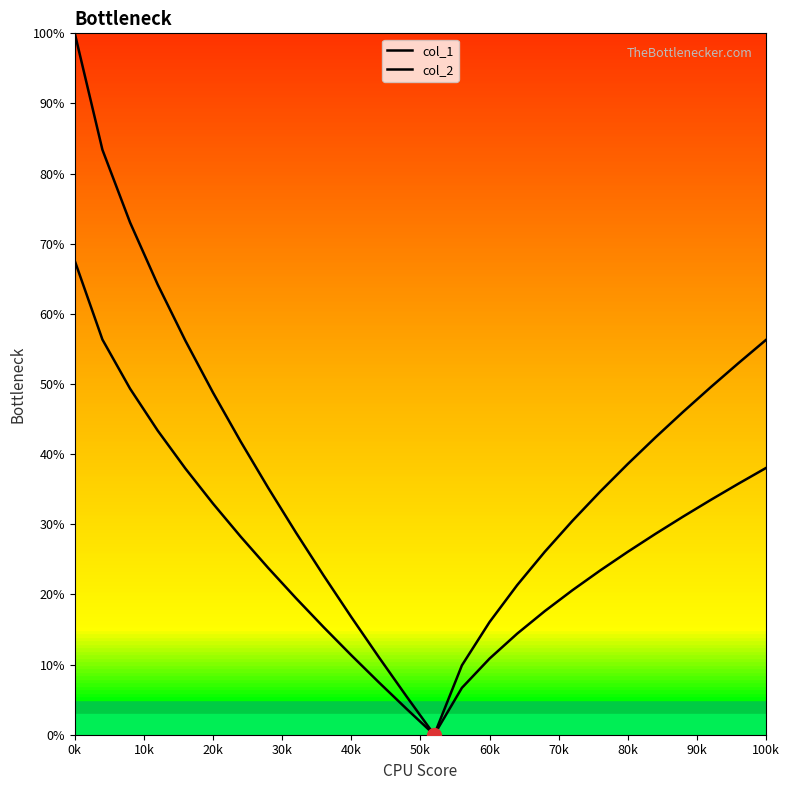

What is the difference between the maximum and minimum values in the col_1 series?

1.0